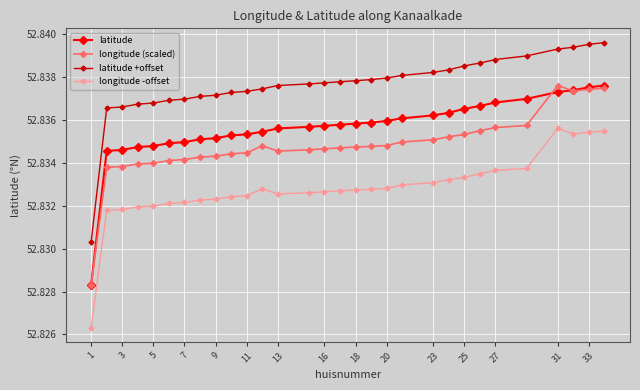

Count the latitude values in the range 52 to 53.

30